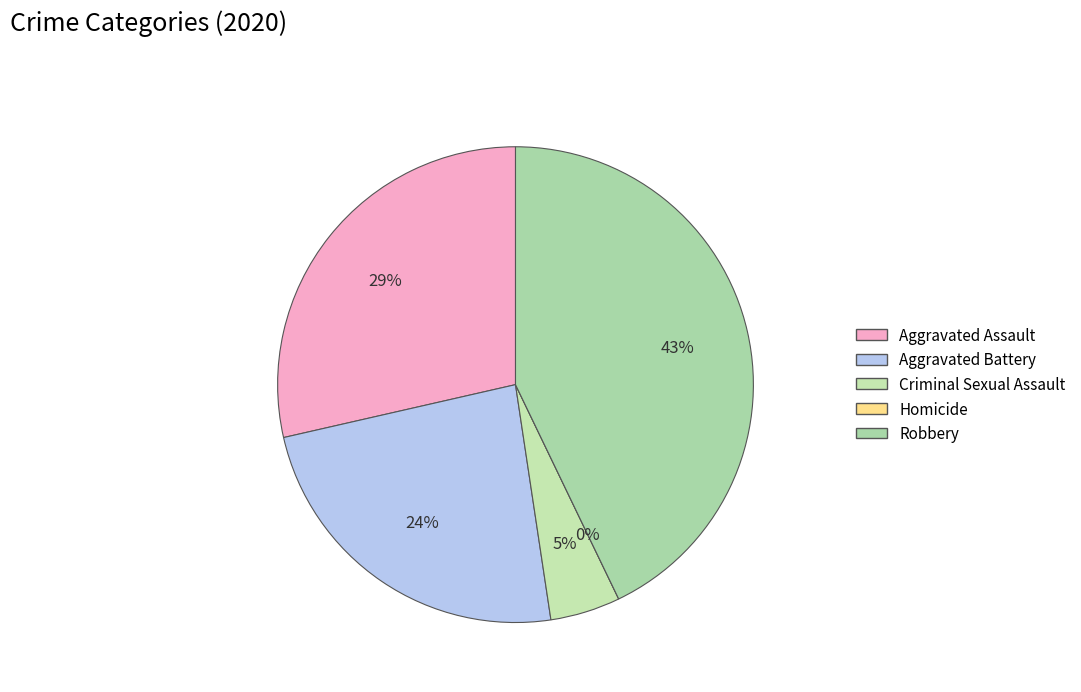

True or false: Criminal Sexual Assault accounts for 10% of the total.

False